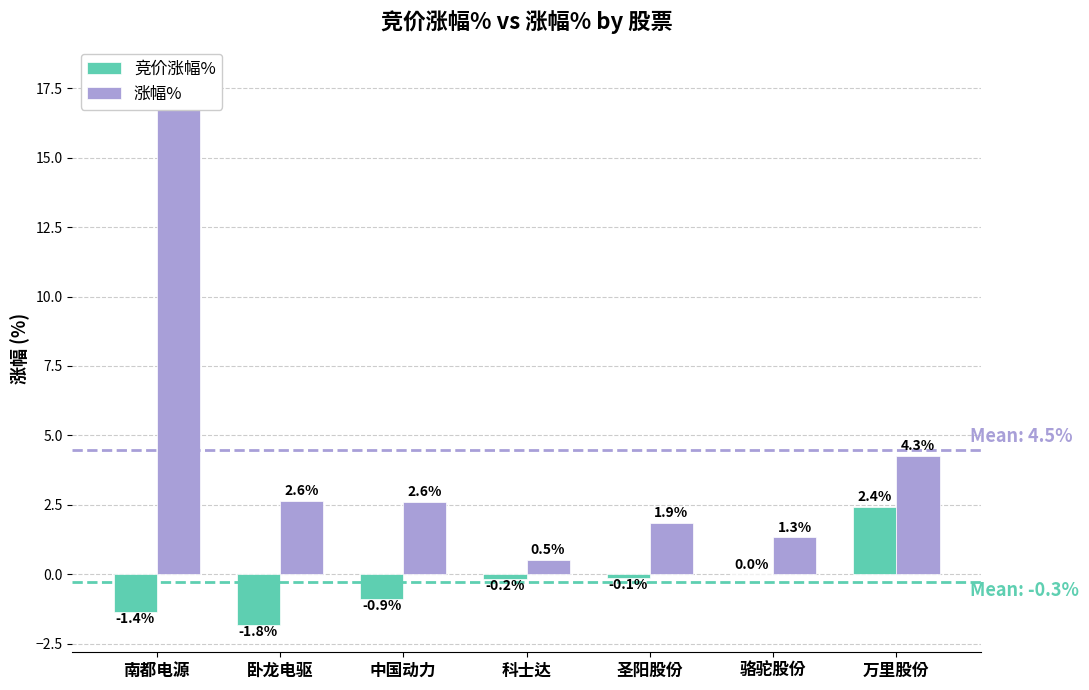

At 骆驼股份, list the series in order from largest to smallest.

涨幅%, 竞价涨幅%